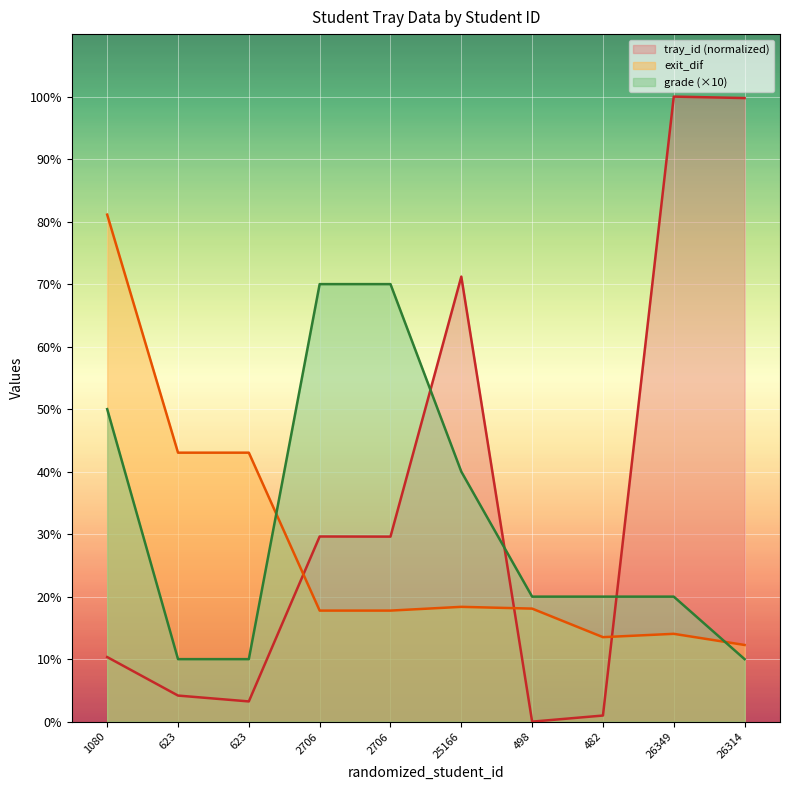

What is the value of the exit_dif point at the 2nd from the left?

43.0